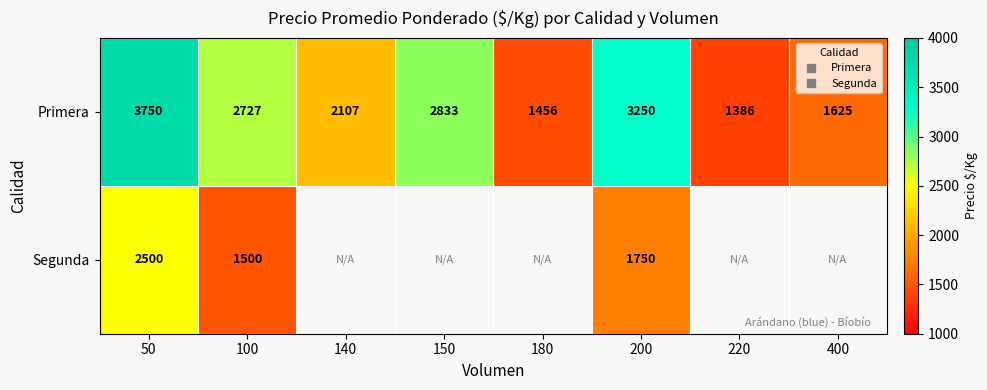

The value of Primera at 50 is 1261.4. True or false?

False